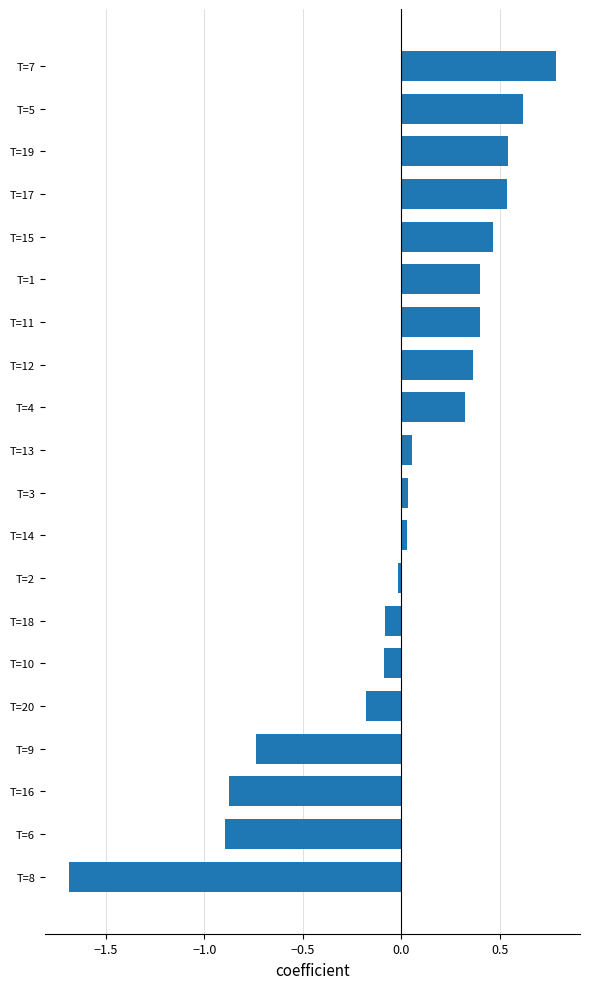

Does the chart contain stacked bars?

No